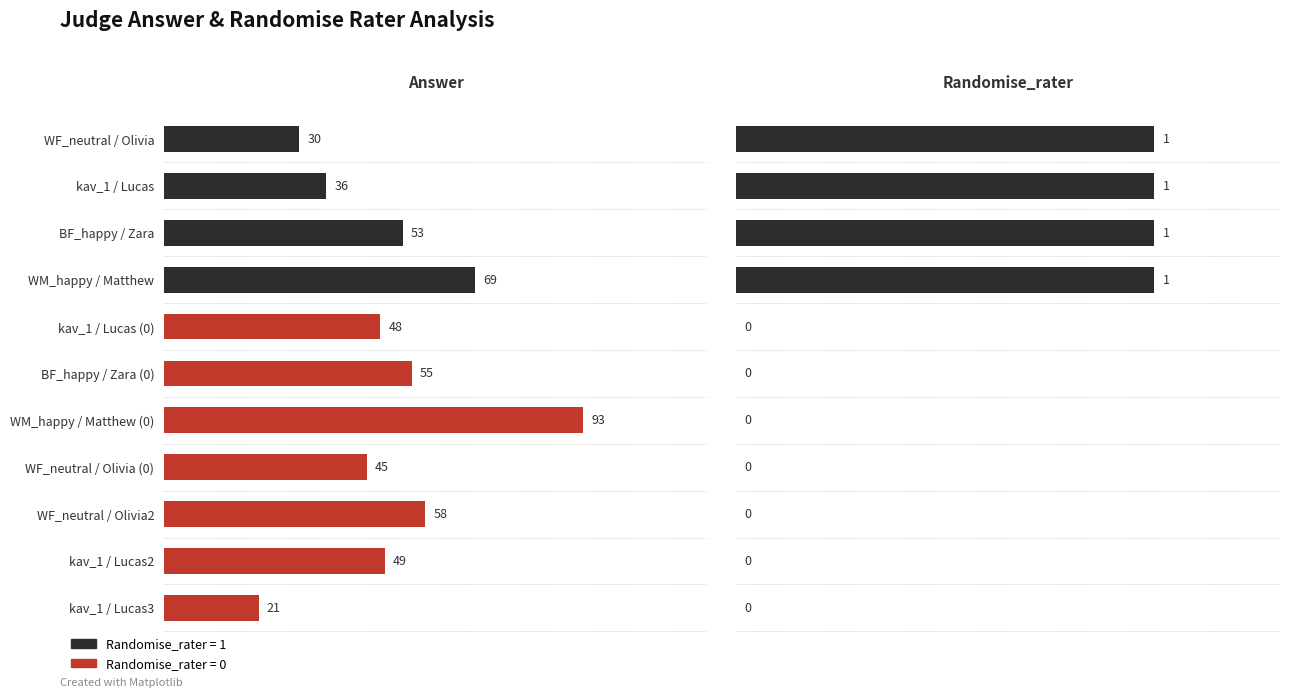

Is the value of Randomise_rater at kav_1 / Lucas greater than the value of Answer at kav_1 / Lucas?

No